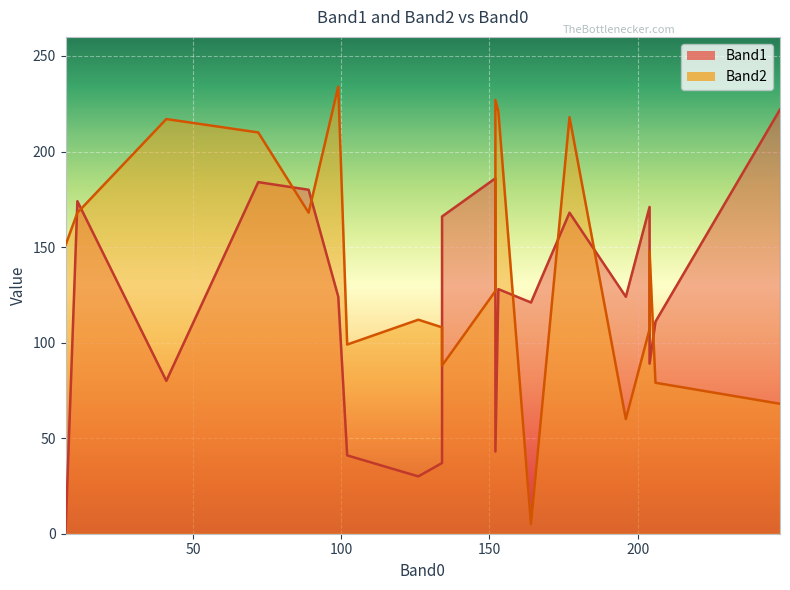

How many lines are shown in the chart?

2